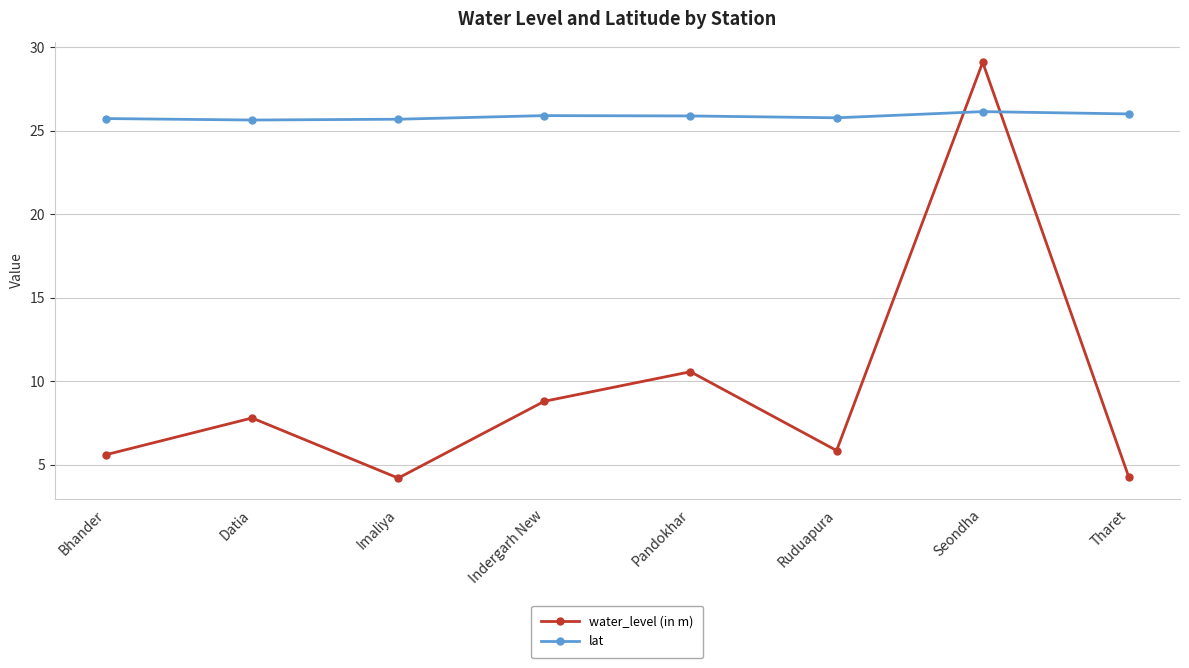

How many intersections are there between lat and water_level (in m)?

2